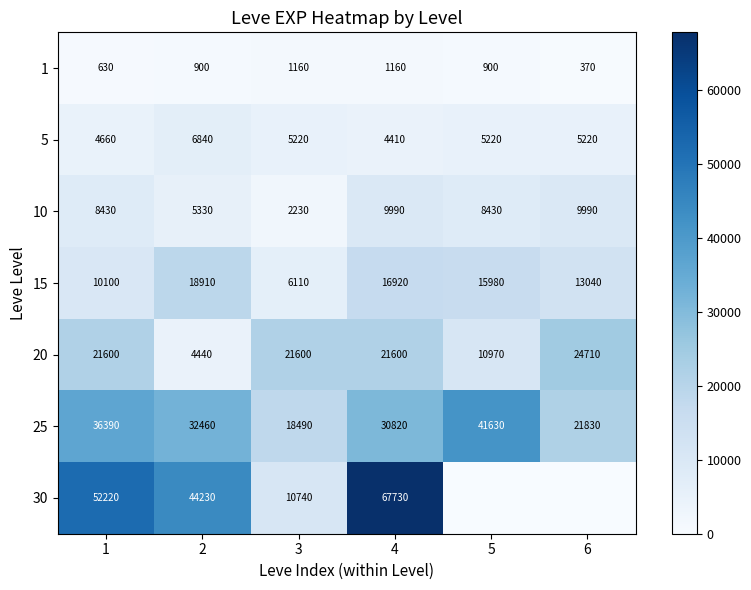

True or false: 25 has a value of 36390 at 1.

True